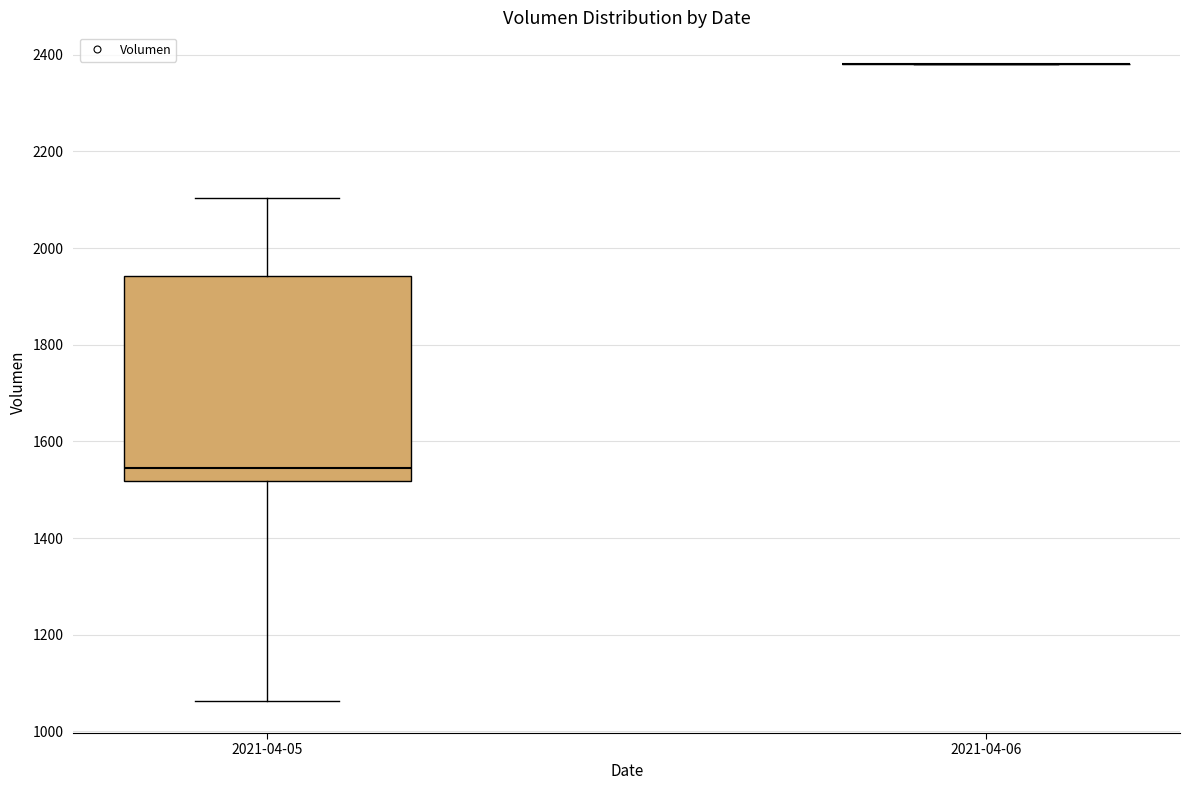

Which box is the tallest, from its lower edge to its upper edge?

2021-04-05